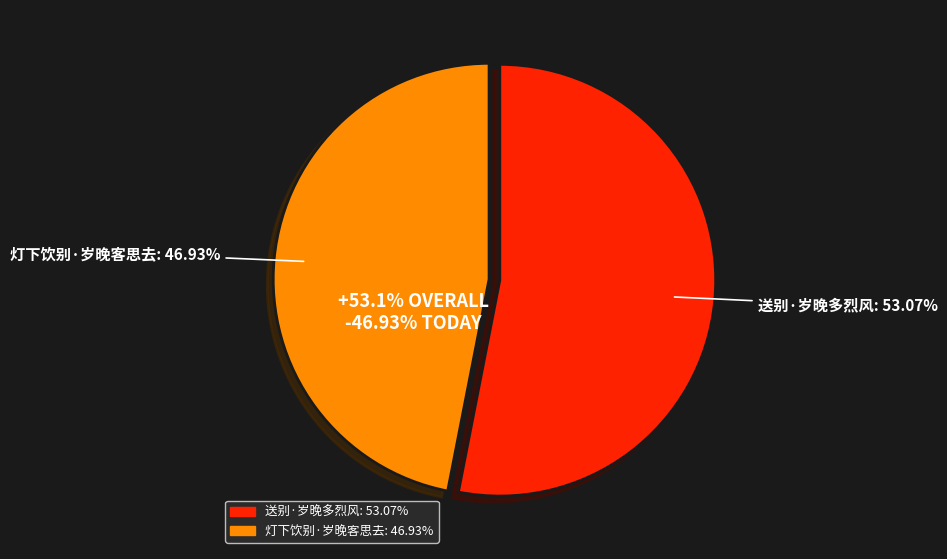

Do 送别·岁晚多烈风 and 灯下饮别·岁晚客思去 together represent more than half of the pie?

Yes